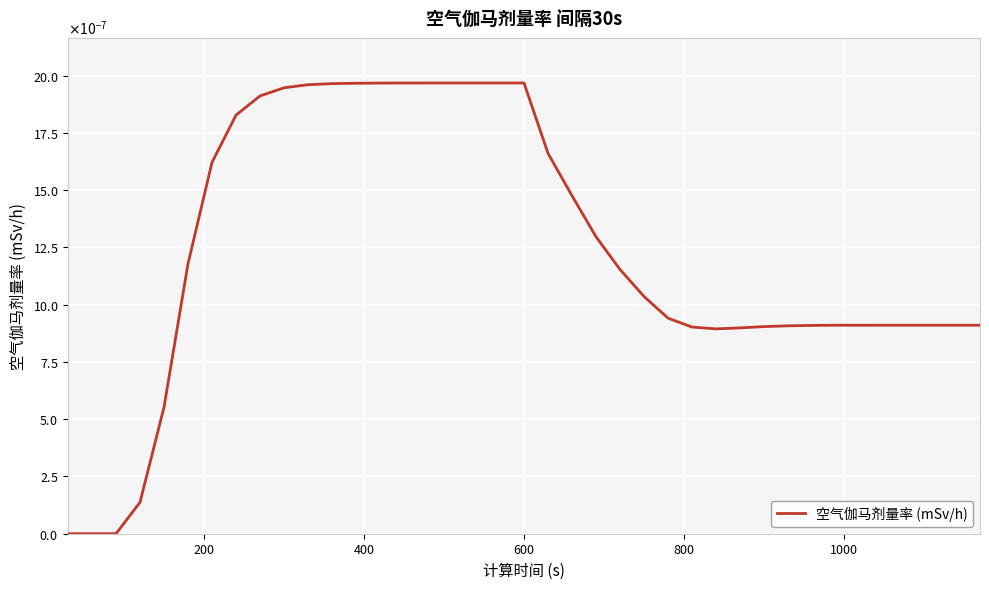

True or false: the data has more than 2 interior local peaks.

False